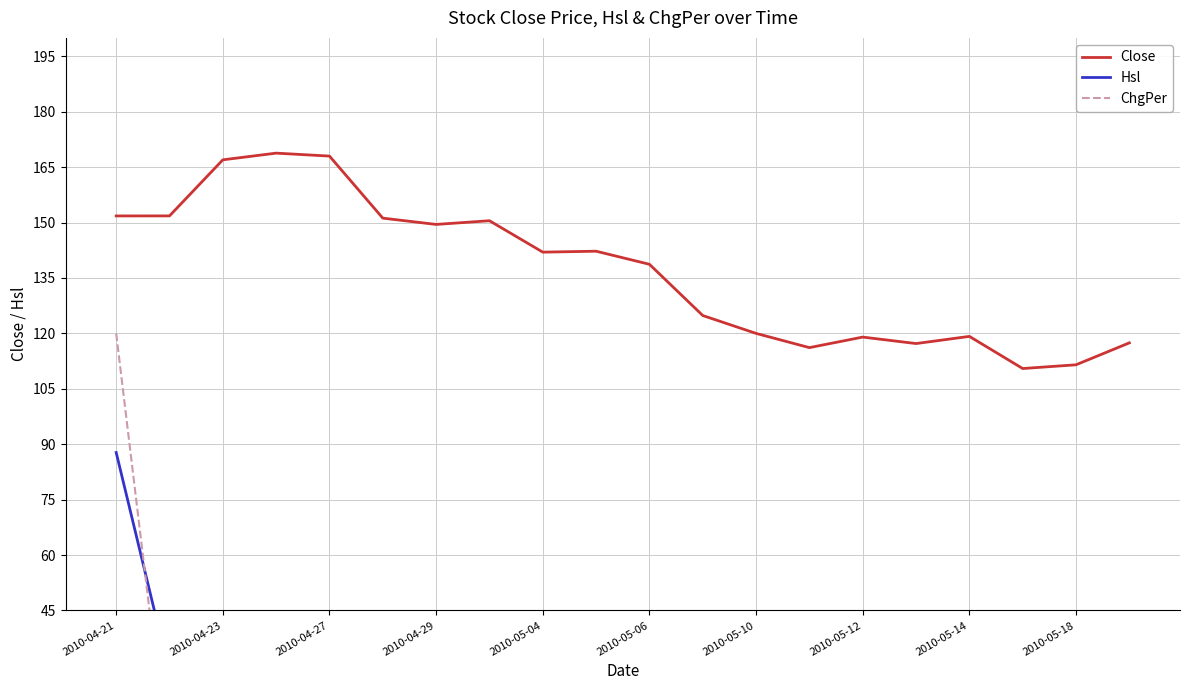

Is it true that Close equals 59.9 at 2010-05-12?

False